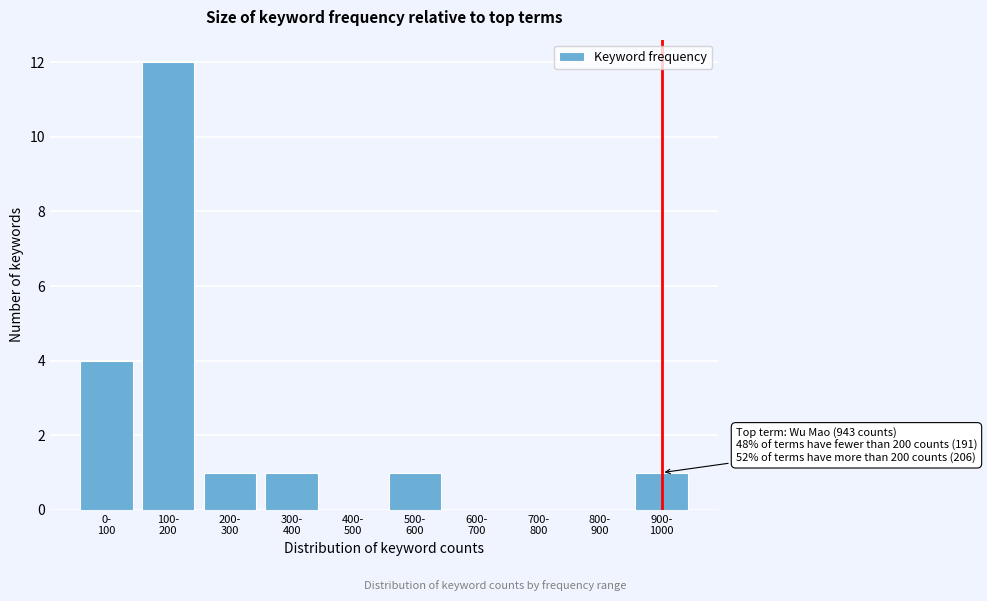

What is the greatest value displayed?

12